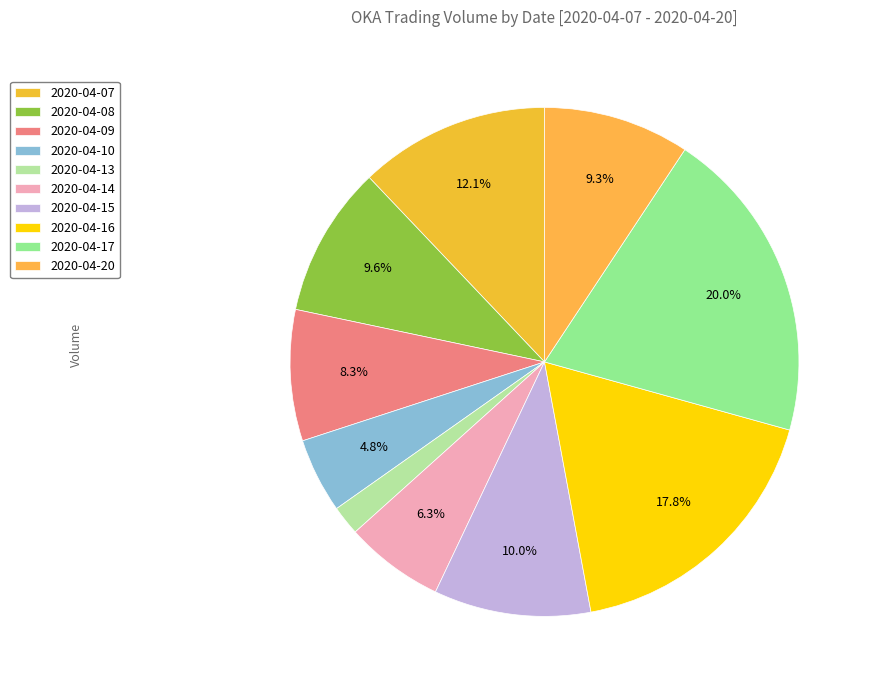

The 2020-04-15 slice represents 1% of the pie. True or false?

False